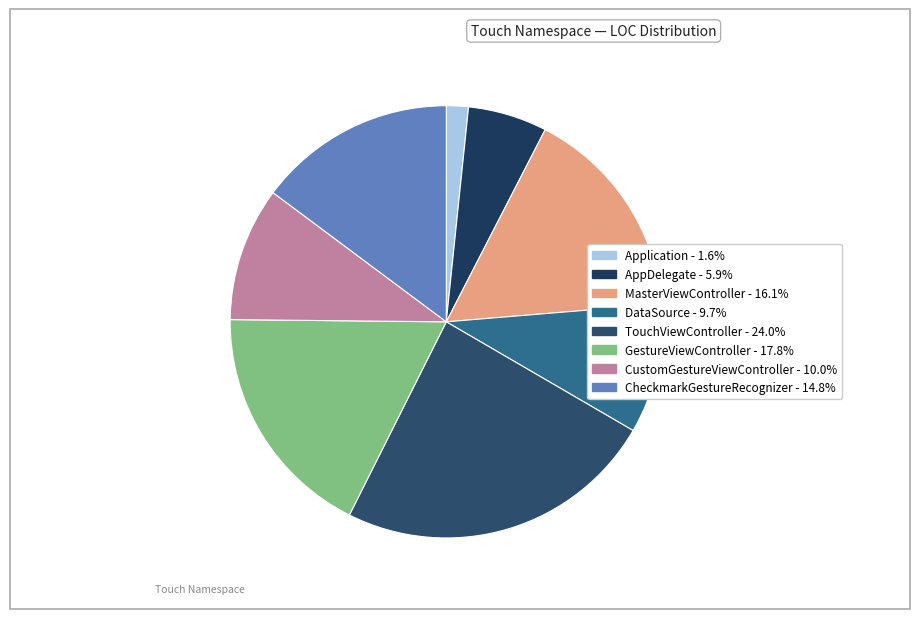

Which slice is the smallest?

Application